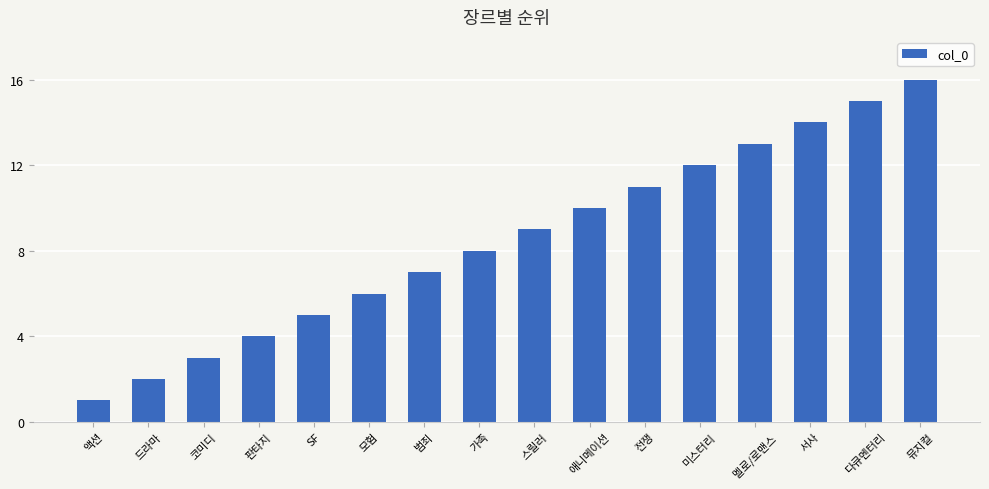

What is the sum of the values at 코미디 and 모험?

9